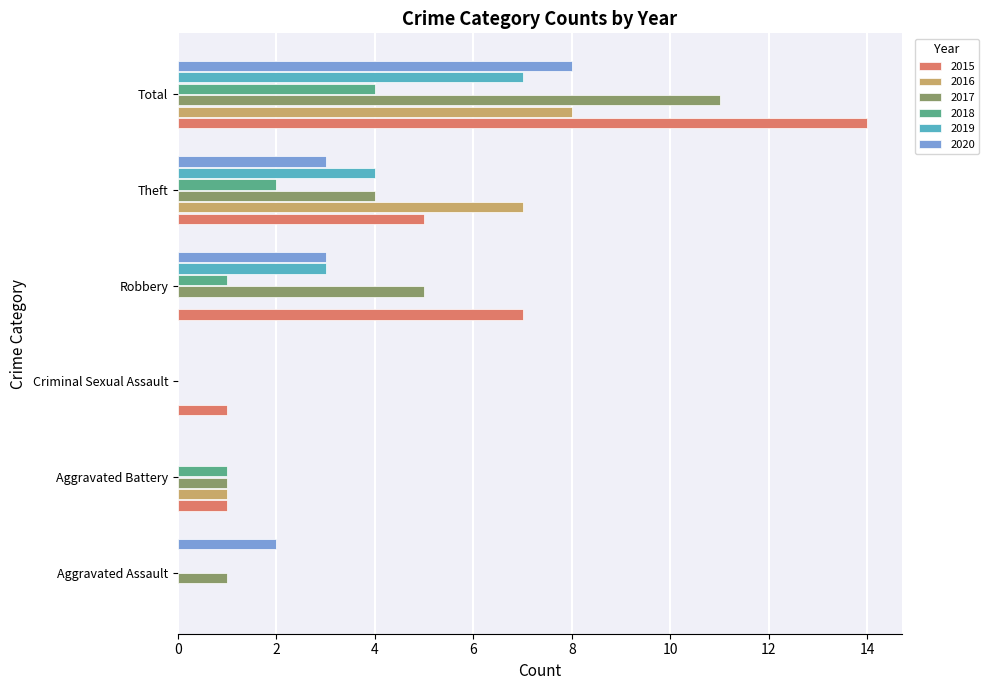

At which category is the sum across all series the highest?

Total